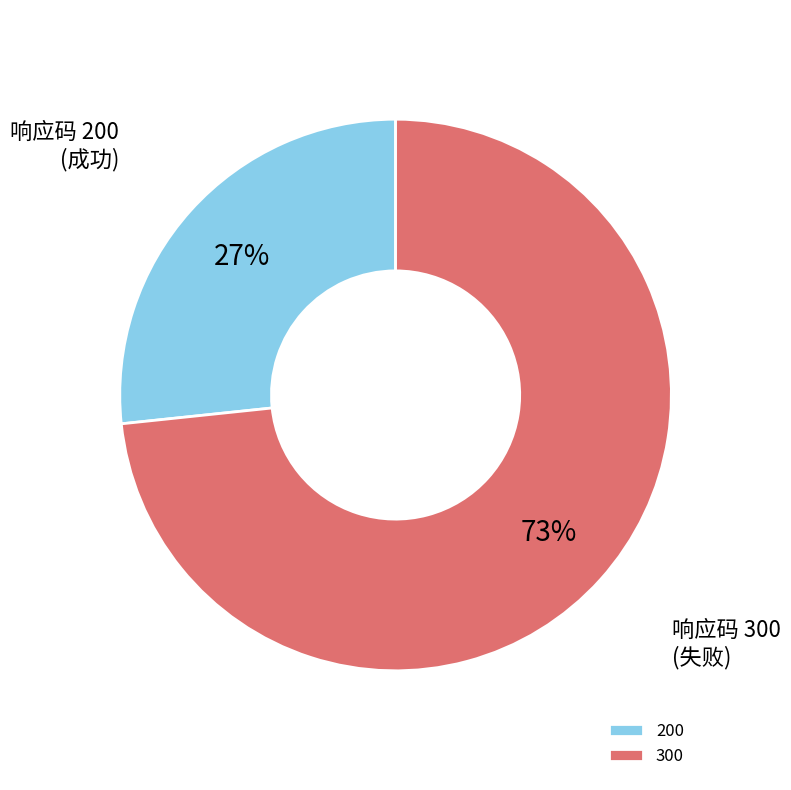

Is it true that 200 is 21% of the pie?

False